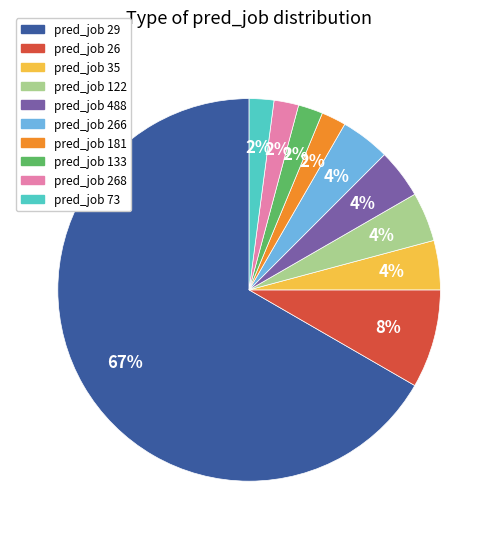

Which slice represents more than half of the pie?

pred_job 29